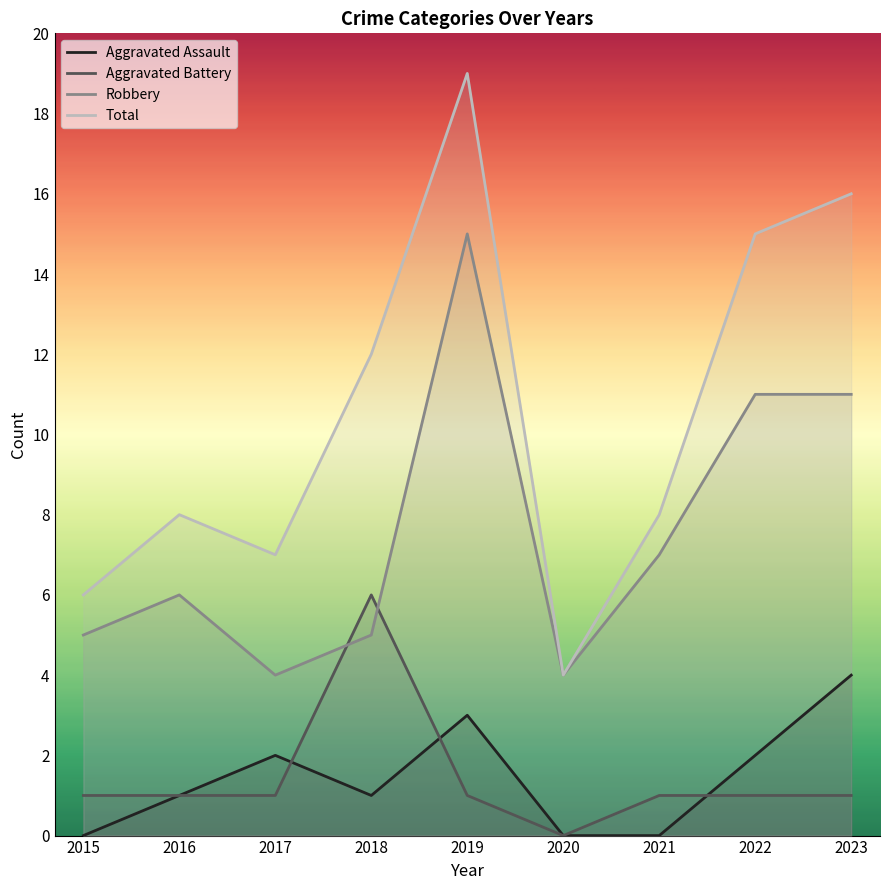

What are all the series names shown in the legend?

Aggravated Assault, Aggravated Battery, Robbery, Total